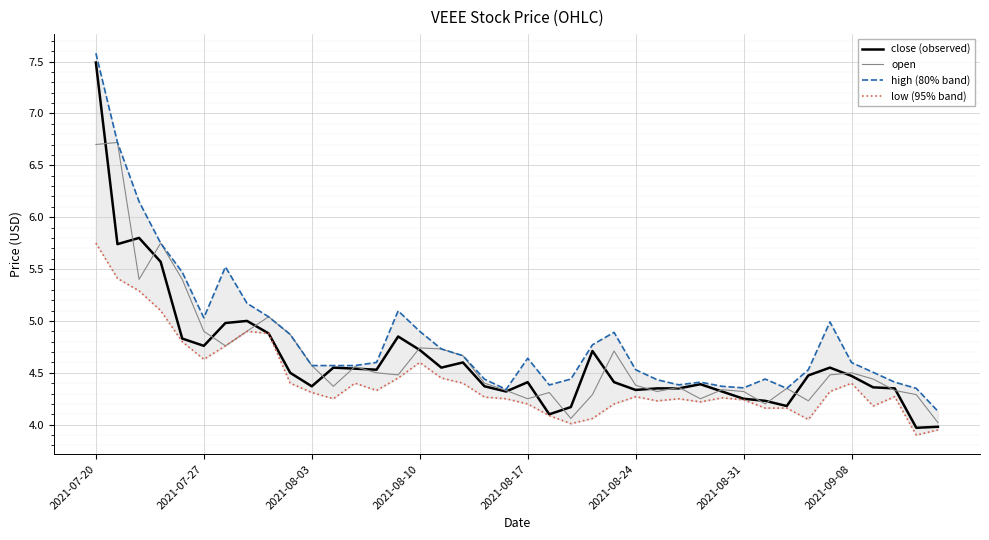

True or false: high (80% band) and low (95% band) cross at least once.

False